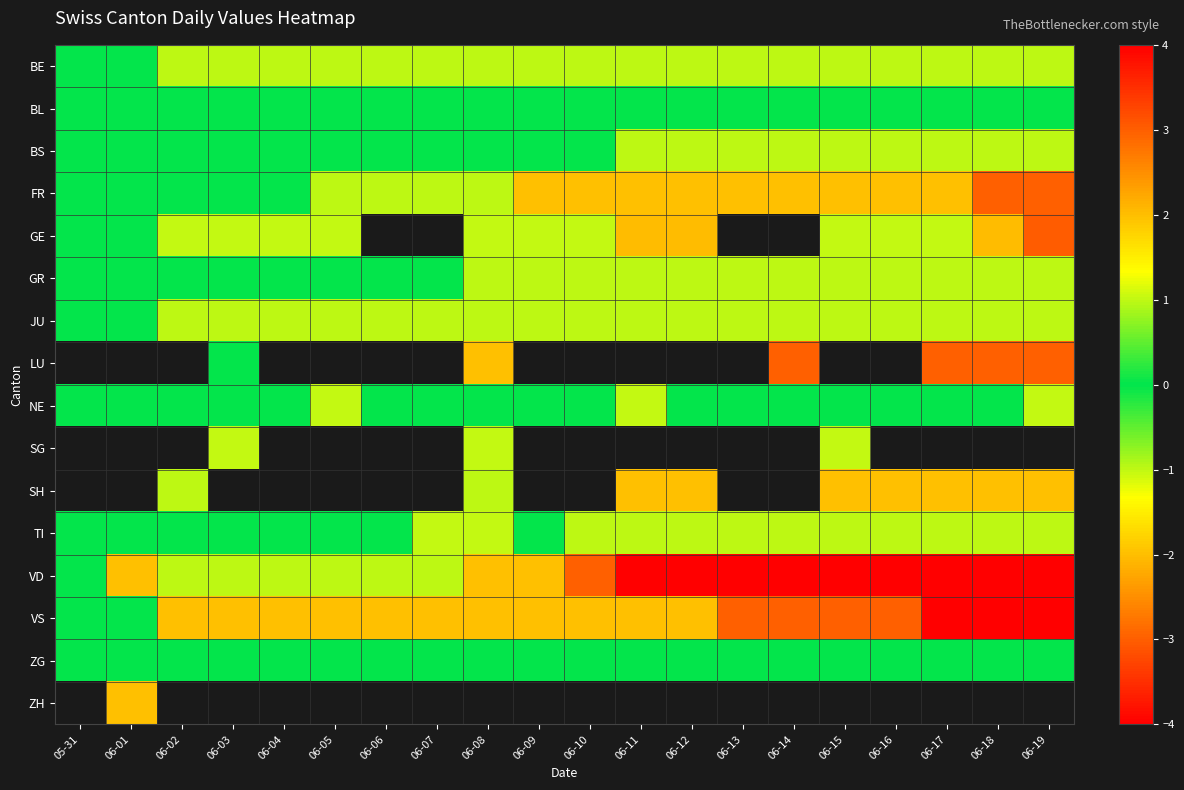

What is the smallest value displayed?

-4.0